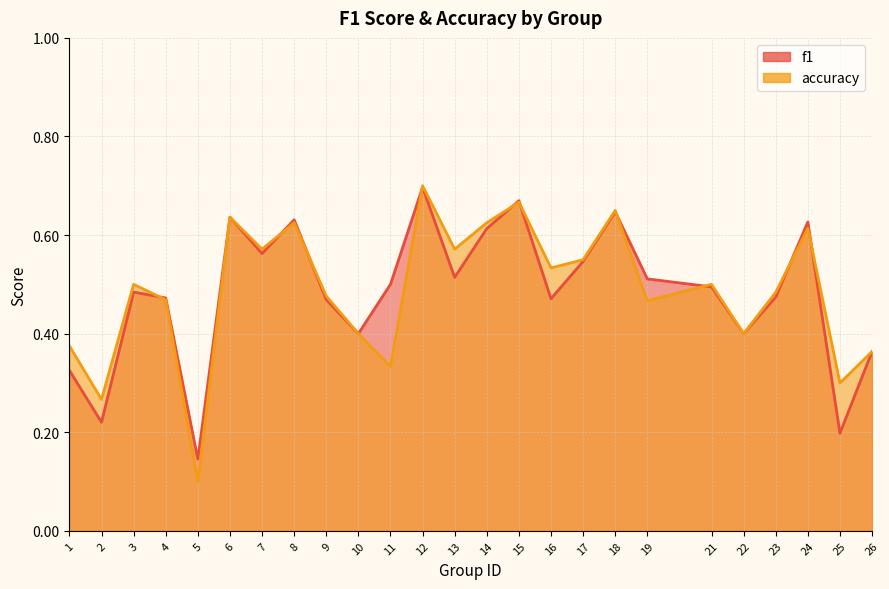

What is the greatest value displayed?

0.7